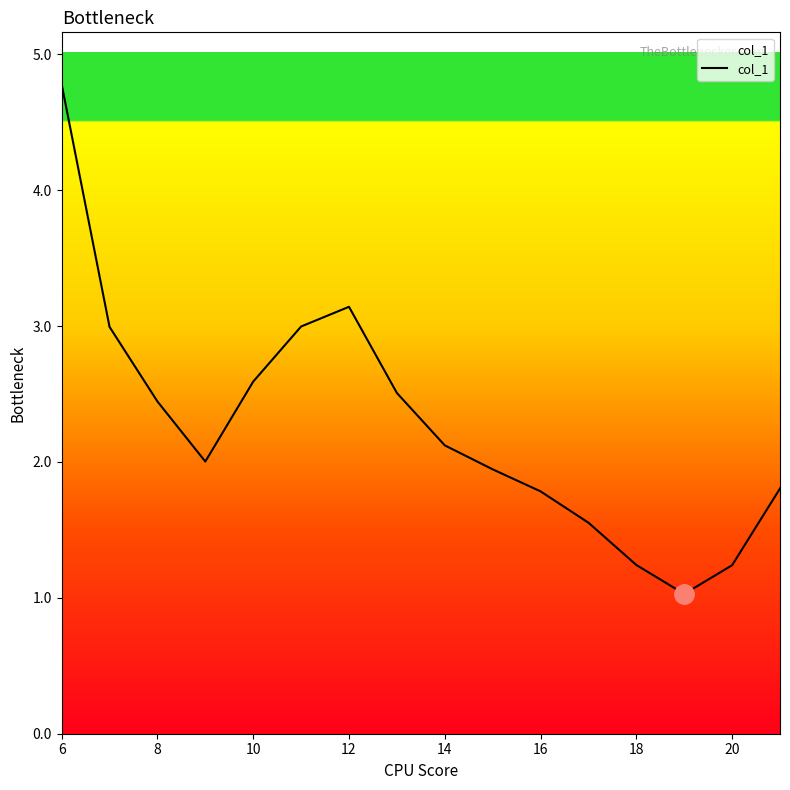

What is the difference between the maximum and minimum values?

3.8